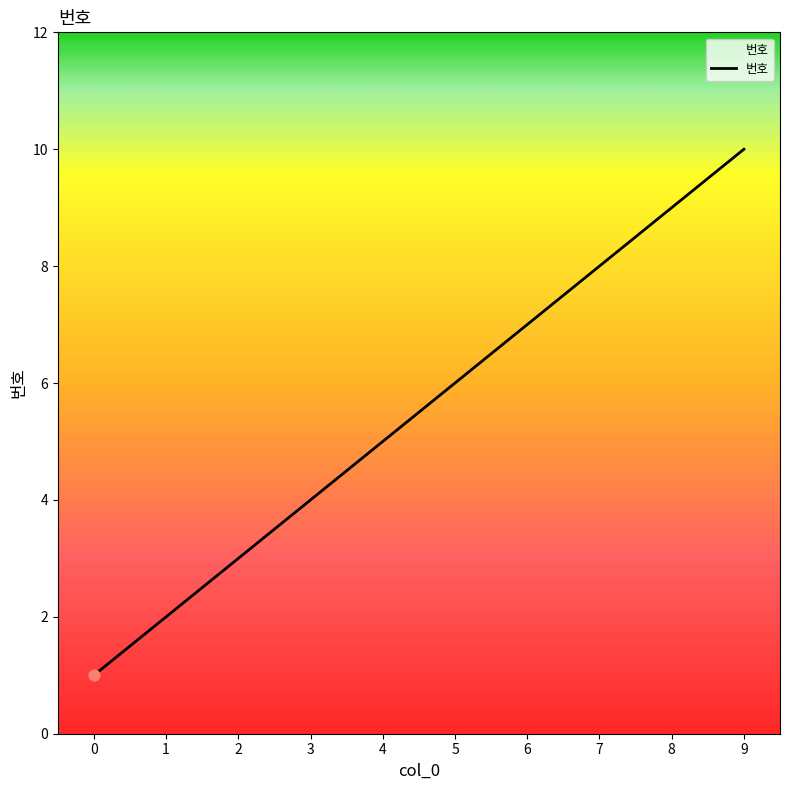

Which has a higher value, 5 or 3?

5